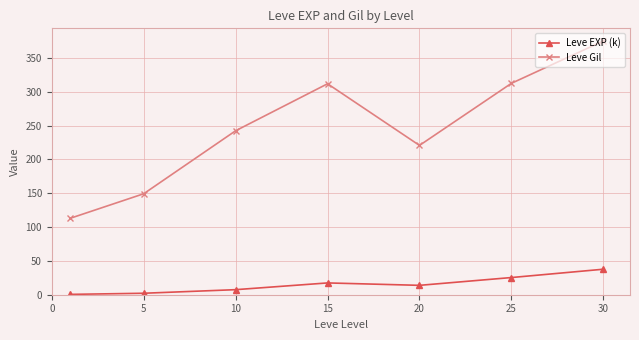

In Leve Gil, how many points are higher than both neighbors (excluding endpoints)?

1